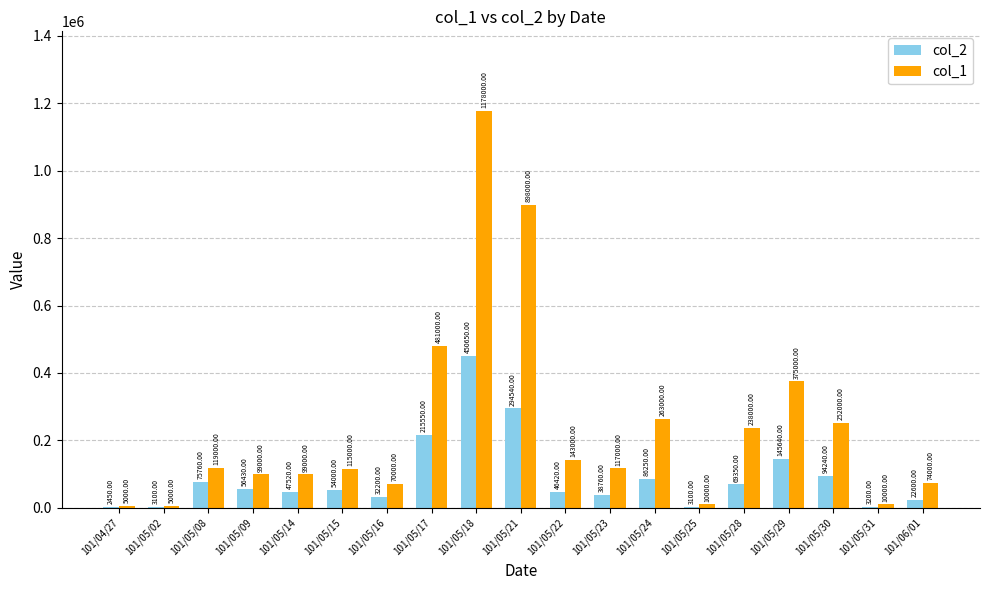

Which series has the largest range (max minus min)?

col_1